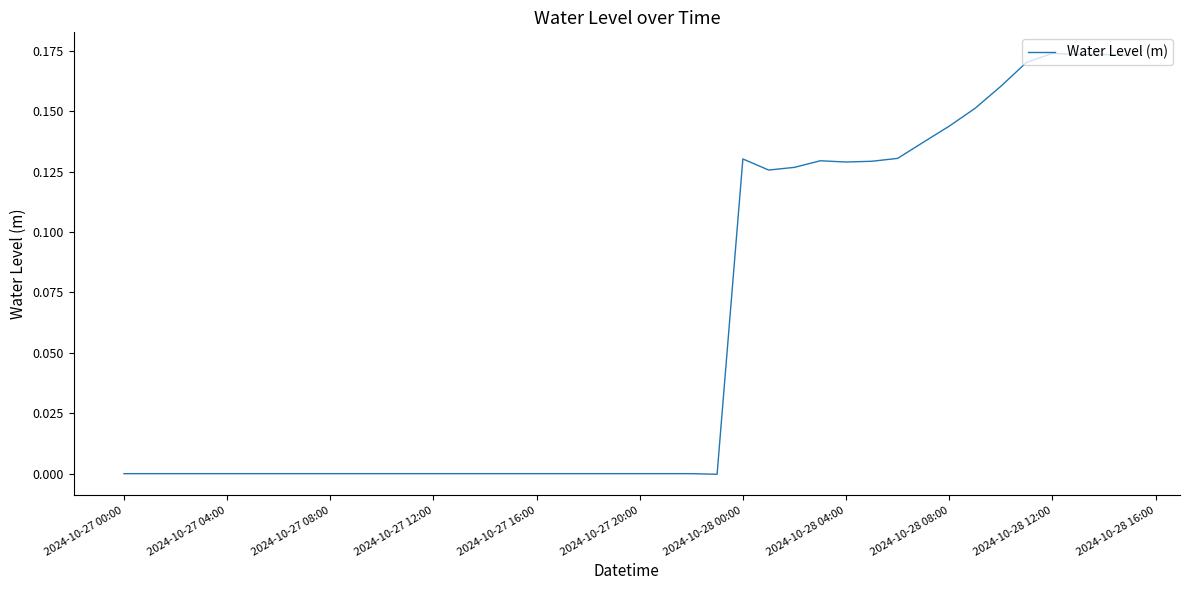

Does the chart display data point markers on the line(s)?

No